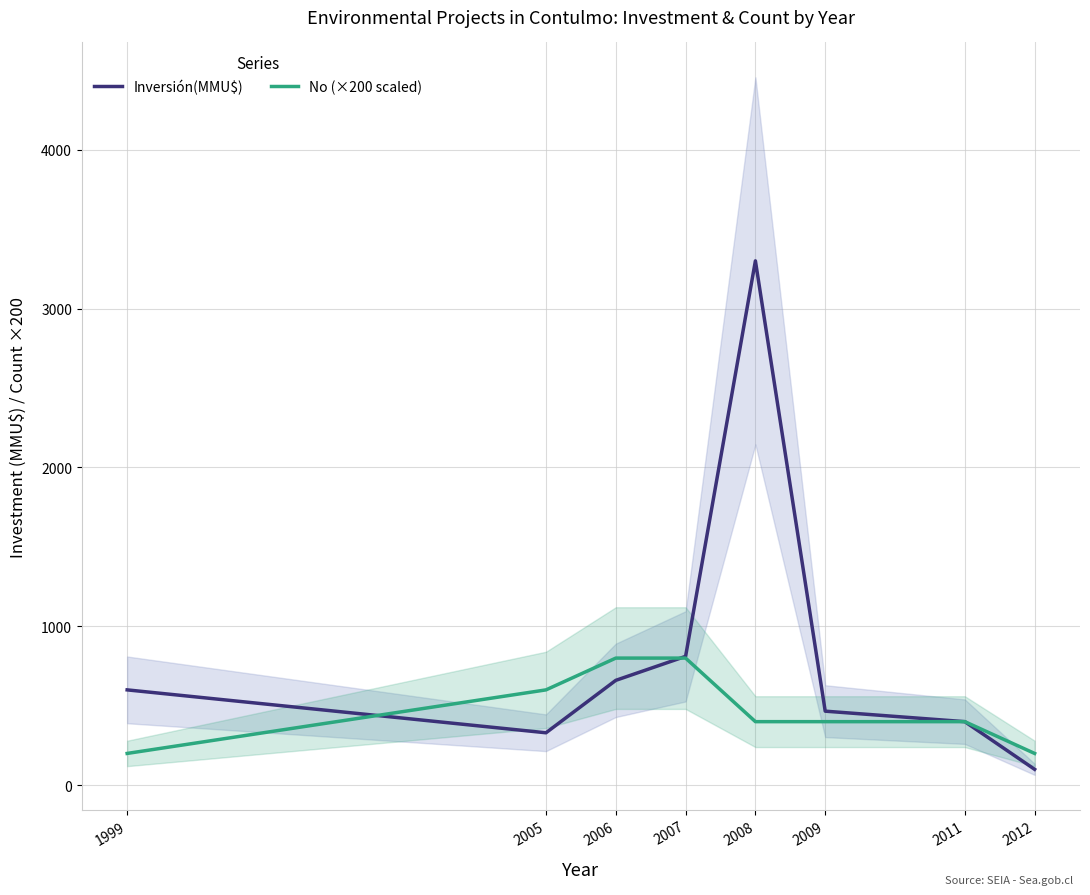

What is the difference between the No (×200 scaled) values at 1999 and 2008?

200